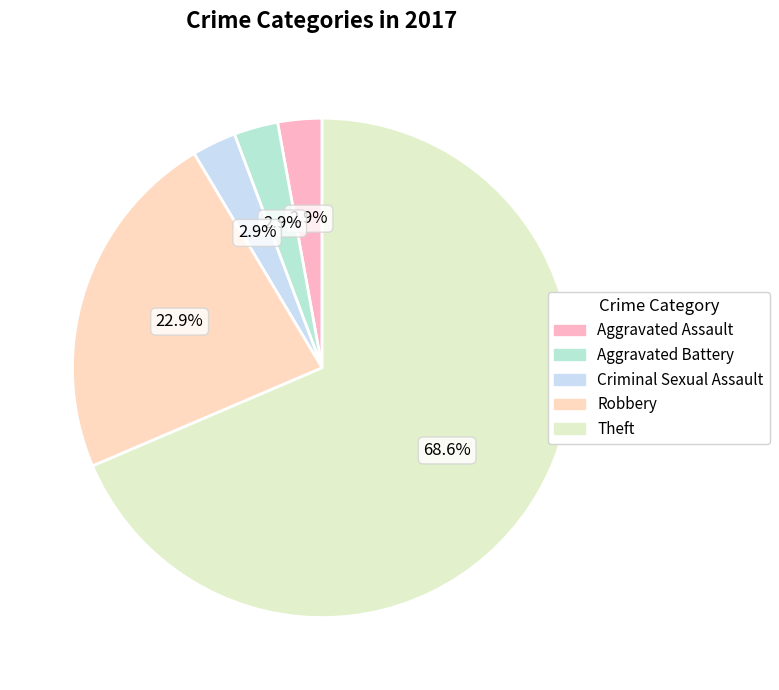

To the nearest percent, what portion does Aggravated Assault represent?

3%